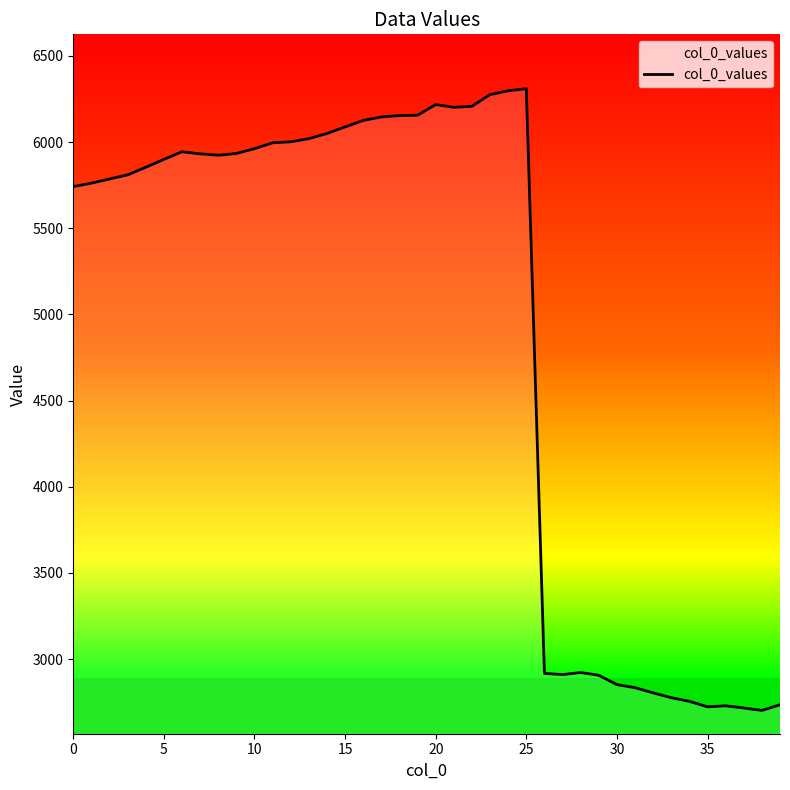

What is the sum of all values?

196081